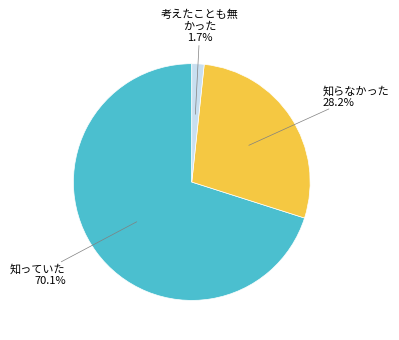

Count the number of slices in the pie.

3